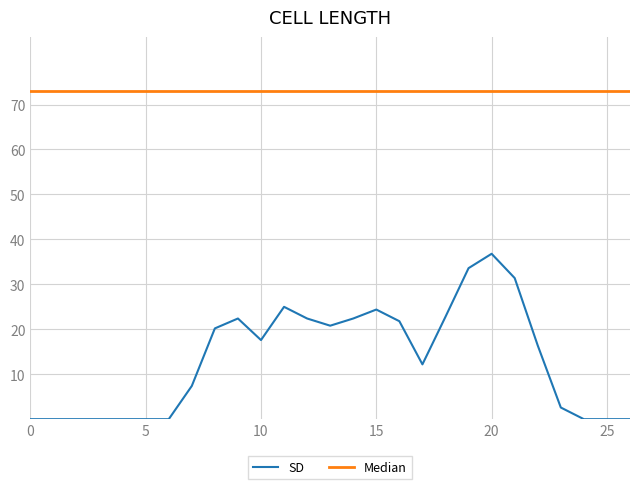

Which series has the largest total across all categories?

Median